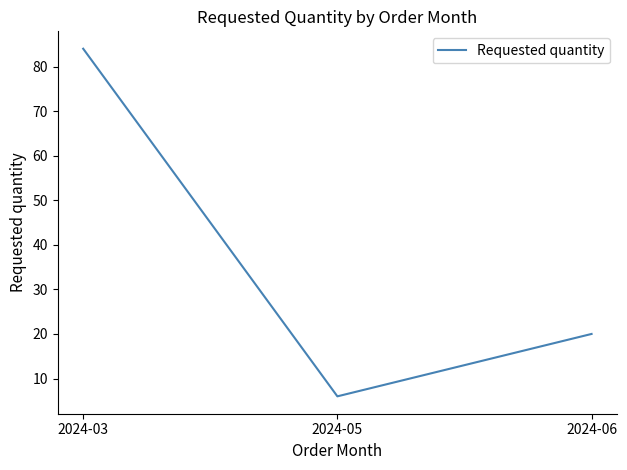

List the labels in order of value, smallest first.

2024-05, 2024-06, 2024-03